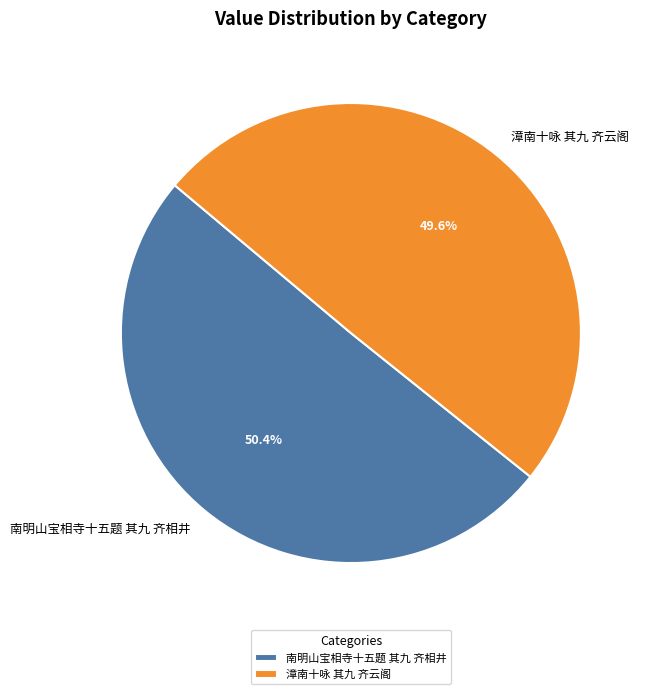

Approximately how many times larger is the value at 漳南十咏 其九 齐云阁 compared to 南明山宝相寺十五题 其九 齐相井?

1.0